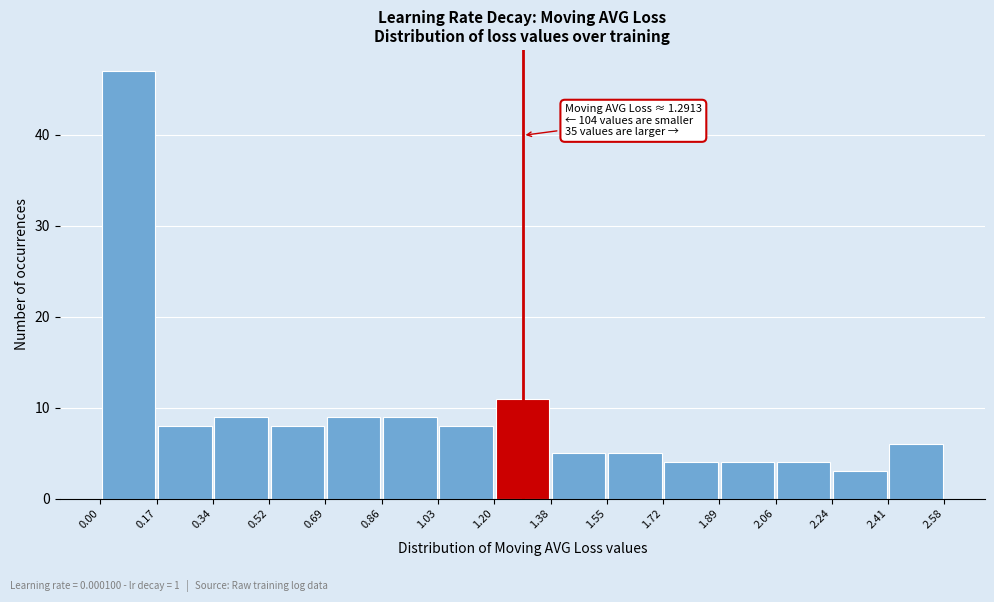

Over which range of the x-axis is the bar tallest?

0.00 to 0.17